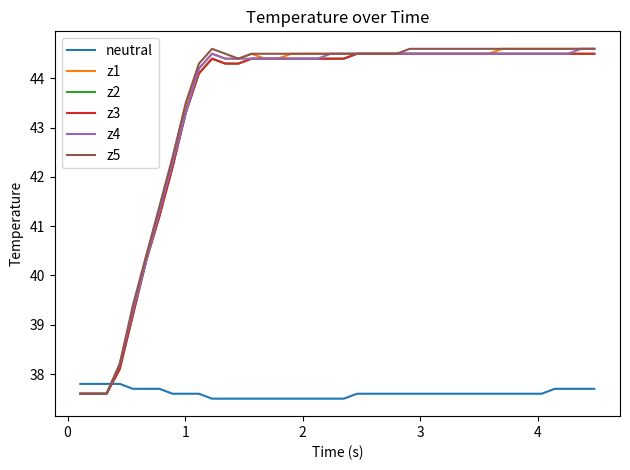

Is this an area chart (filled region under the line)?

No